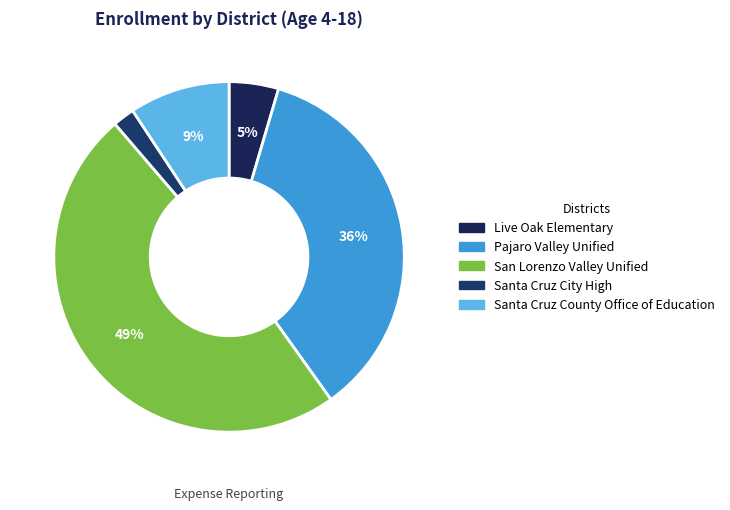

What percentage is the Santa Cruz County Office of Education slice, to the nearest percent?

9%